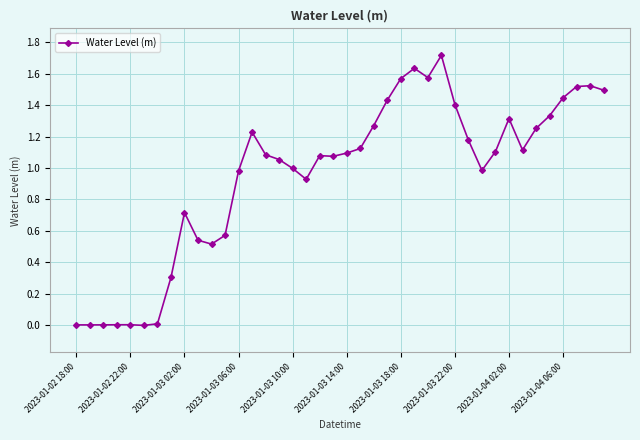

What is the average value?

1.0